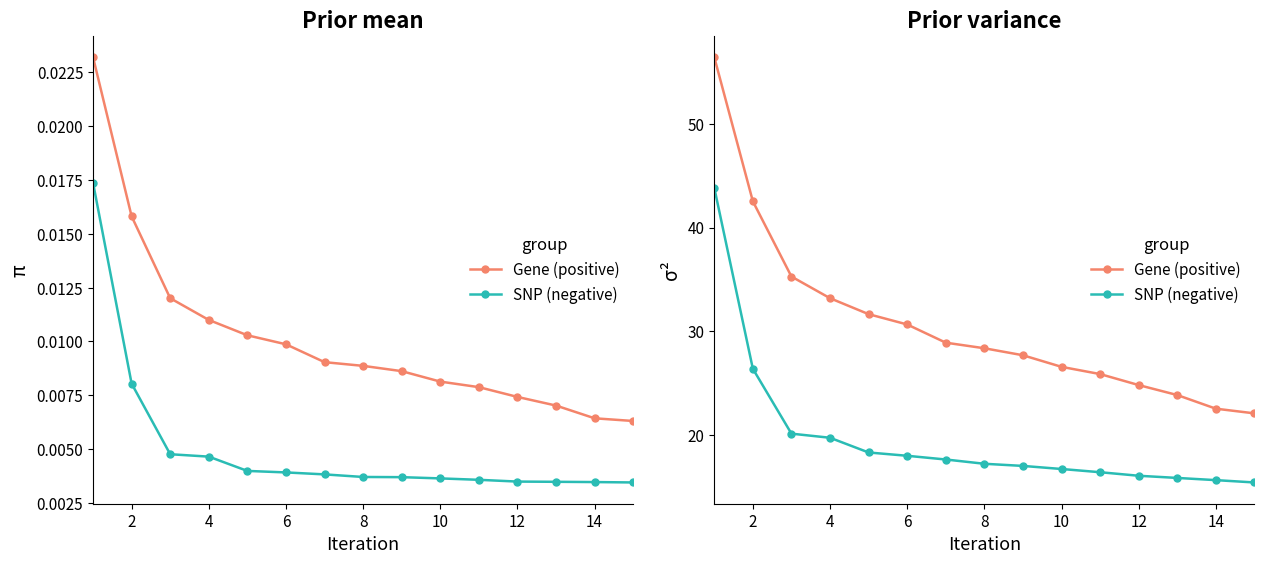

Rank the series by their maximum value, from lowest to highest.

SNP (negative), Gene (positive)